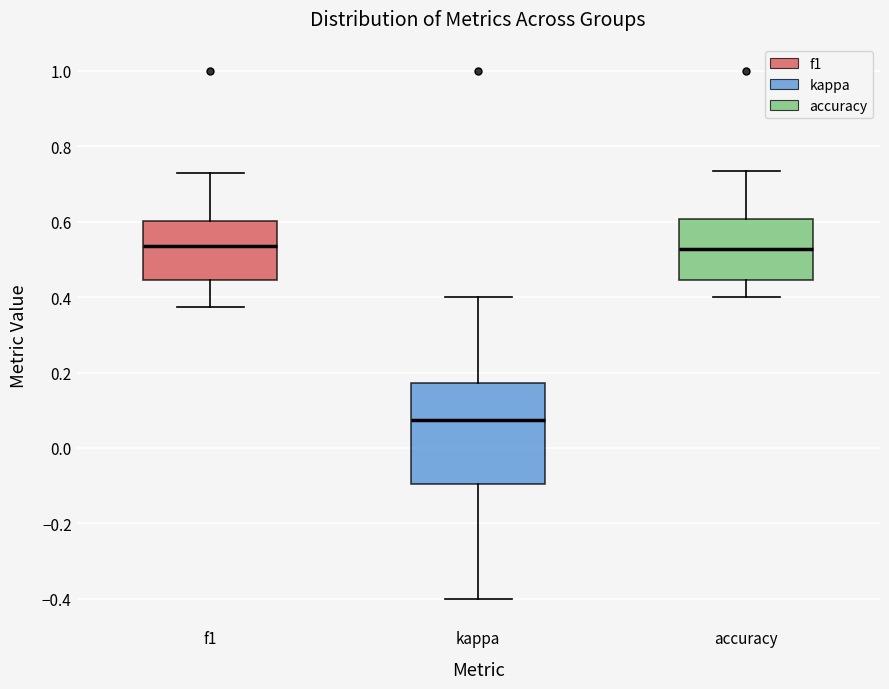

Where does the upper whisker of the box for kappa end on the y-axis? The values are not printed on the chart, so give them approximately, as read against the axis.

0.40